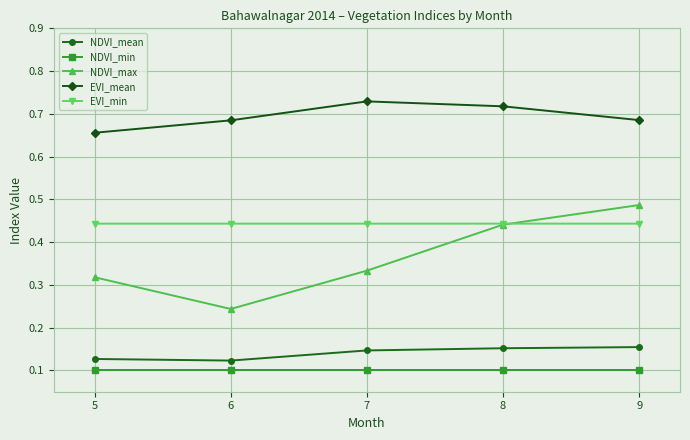

The value of NDVI_mean at 6 is 0.1. True or false?

True